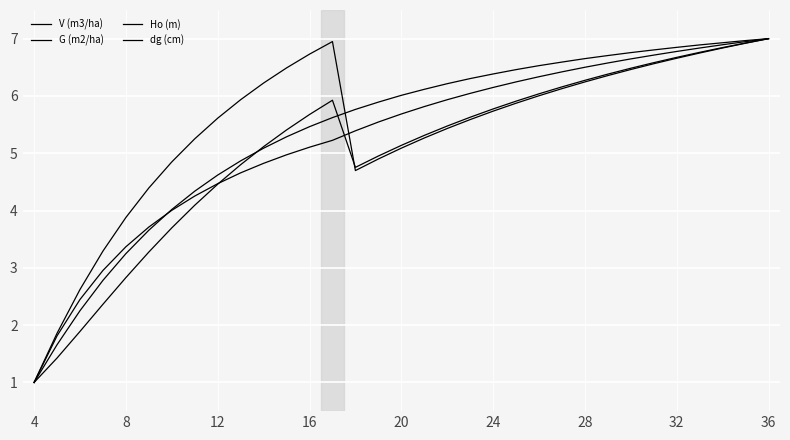

Which series has the largest total across all categories?

G (m2/ha)